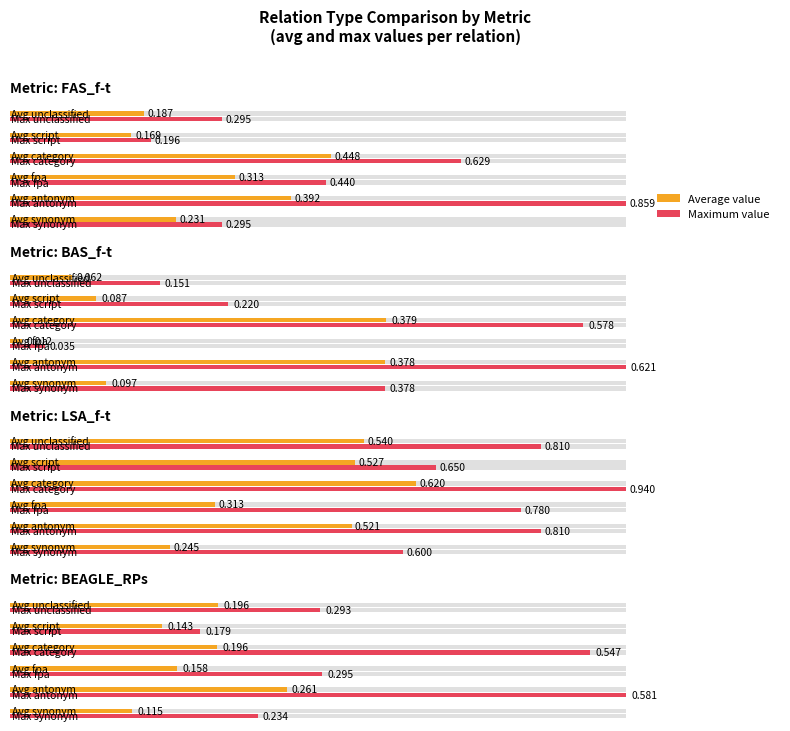

What are all the series names shown in the legend?

Average value, Maximum value